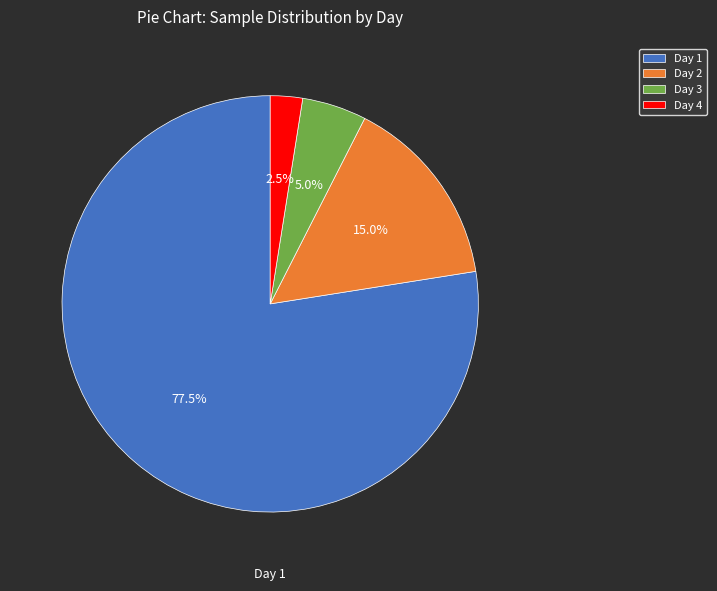

Approximately how many times larger is the value at Day 1 compared to Day 4?

31.0